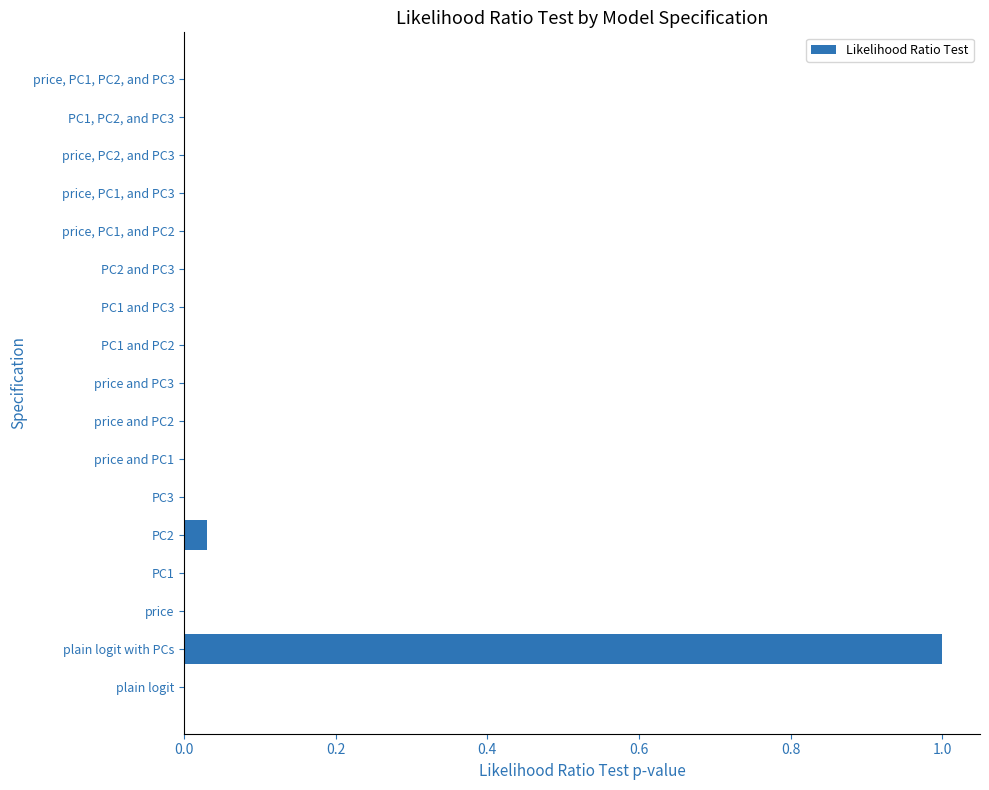

What is the maximum value shown in the chart?

1.0